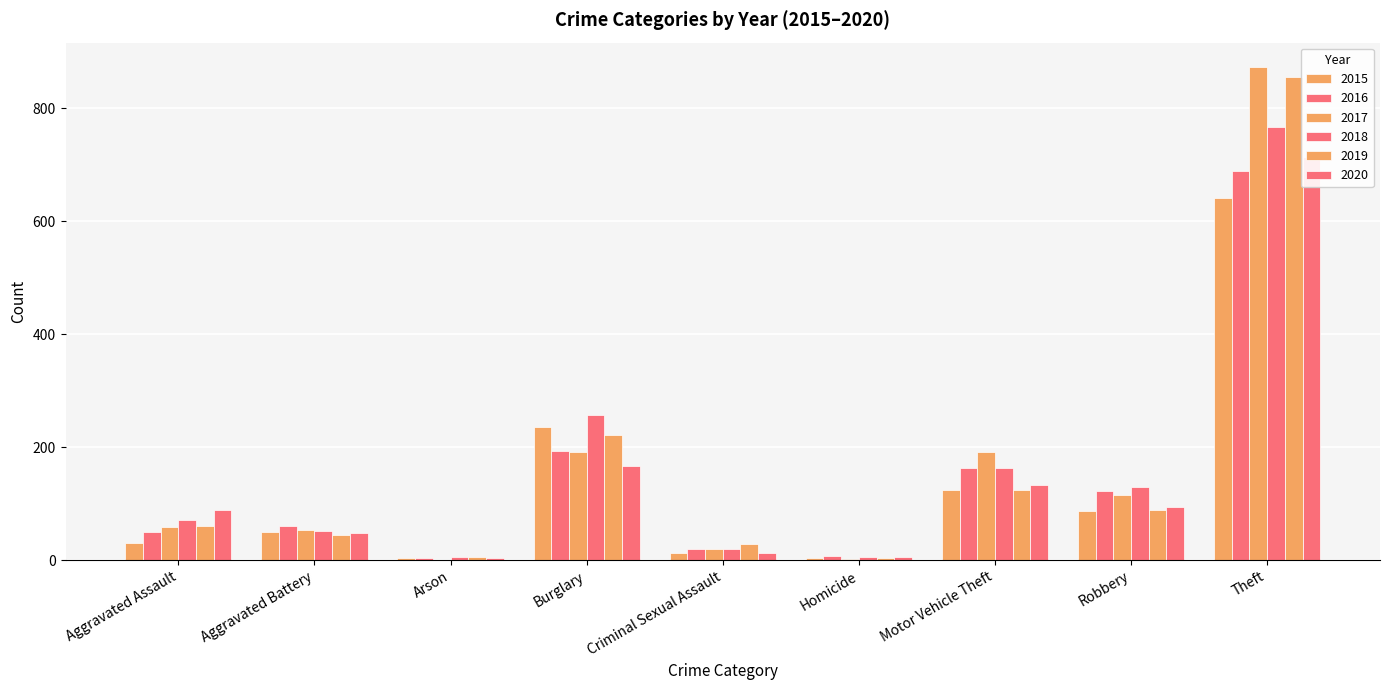

What is the minimum value for 2017?

1